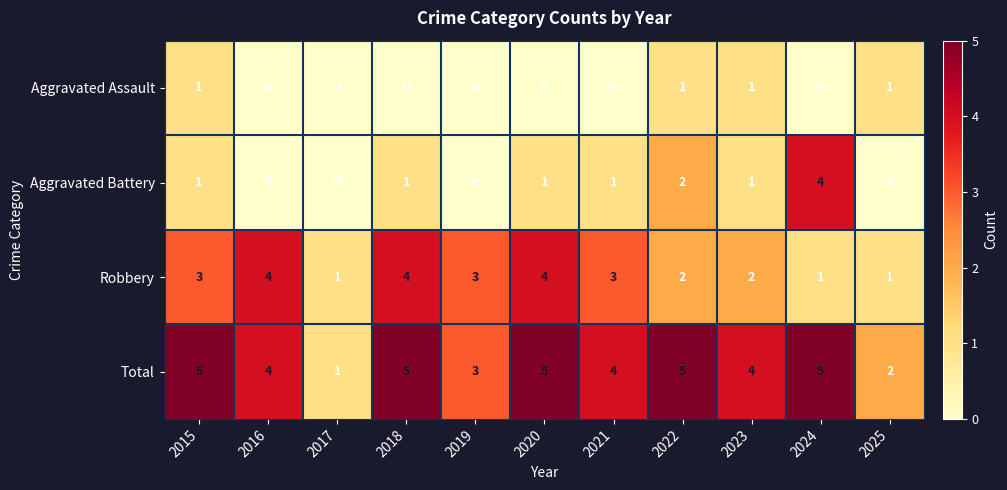

What is the average value of the Total series?

4